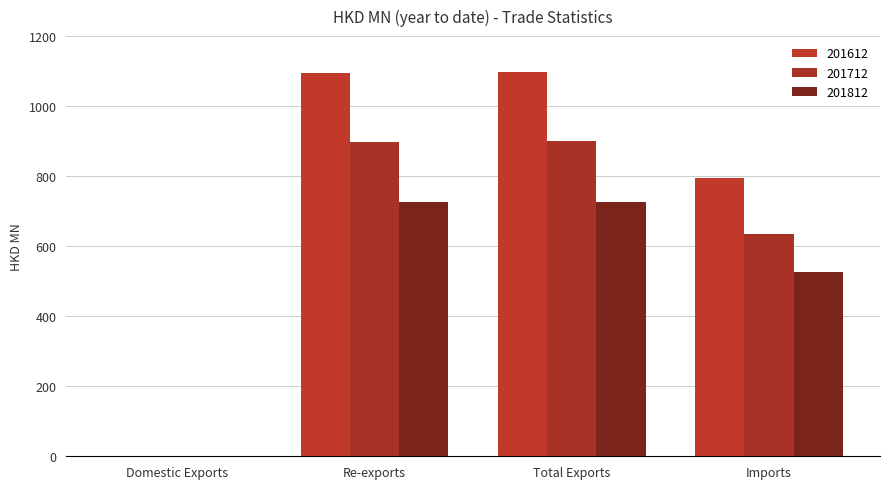

Which series changed the most between Total Exports and Imports?

201612